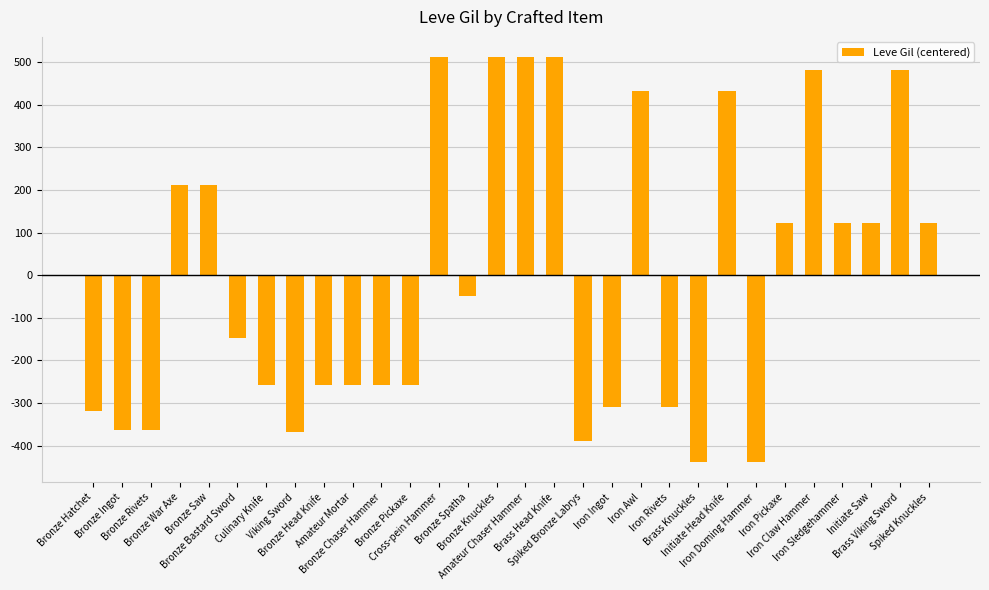

How many data points are less than -48?

16